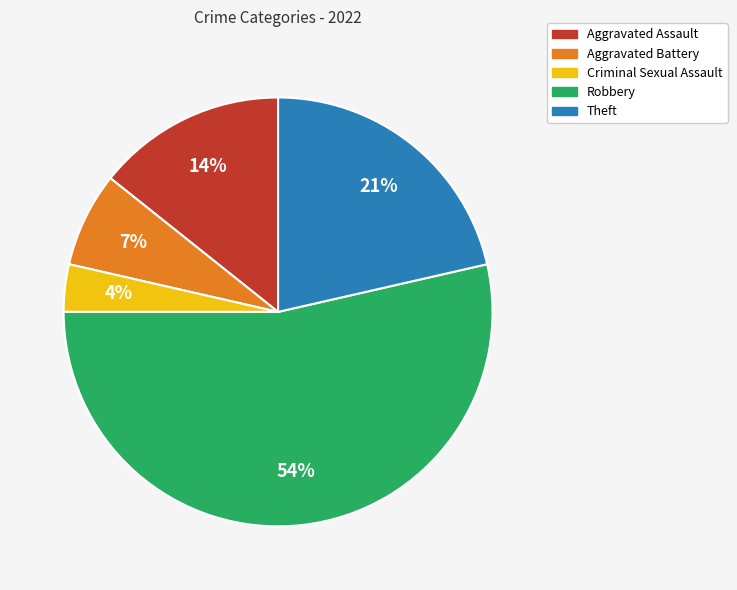

To the nearest percent, what percentage of the pie is Aggravated Assault?

14%